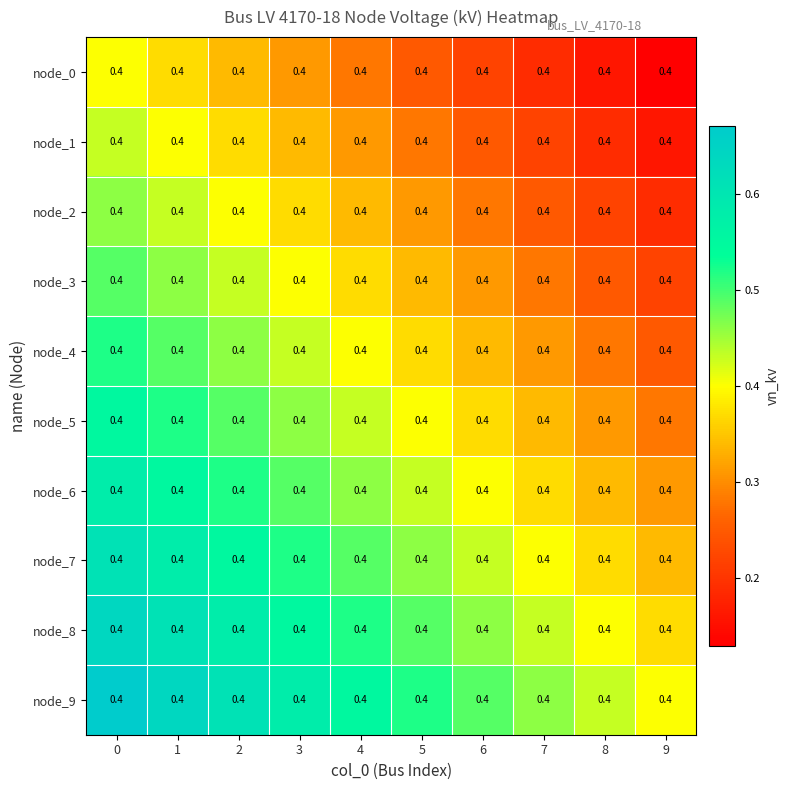

Which series has the largest range (max minus min)?

node_0